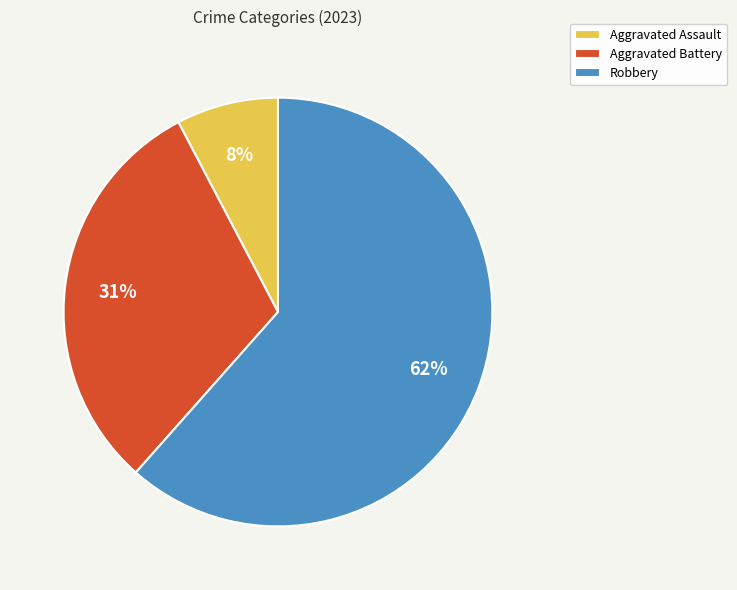

To the nearest percent, what is the difference between the Aggravated Battery and Aggravated Assault slice percentages?

23%